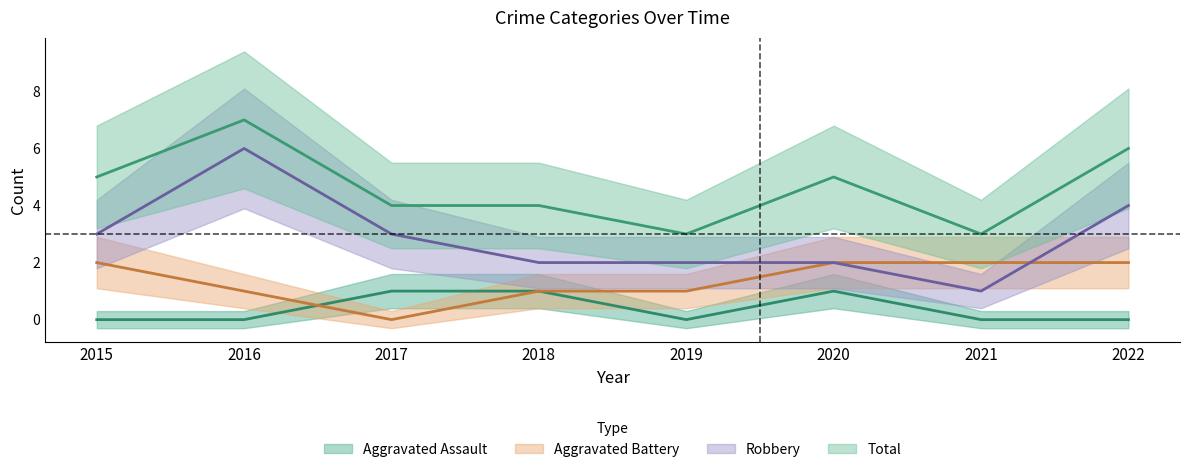

The value of Aggravated Battery at 2018 is 1. True or false?

False